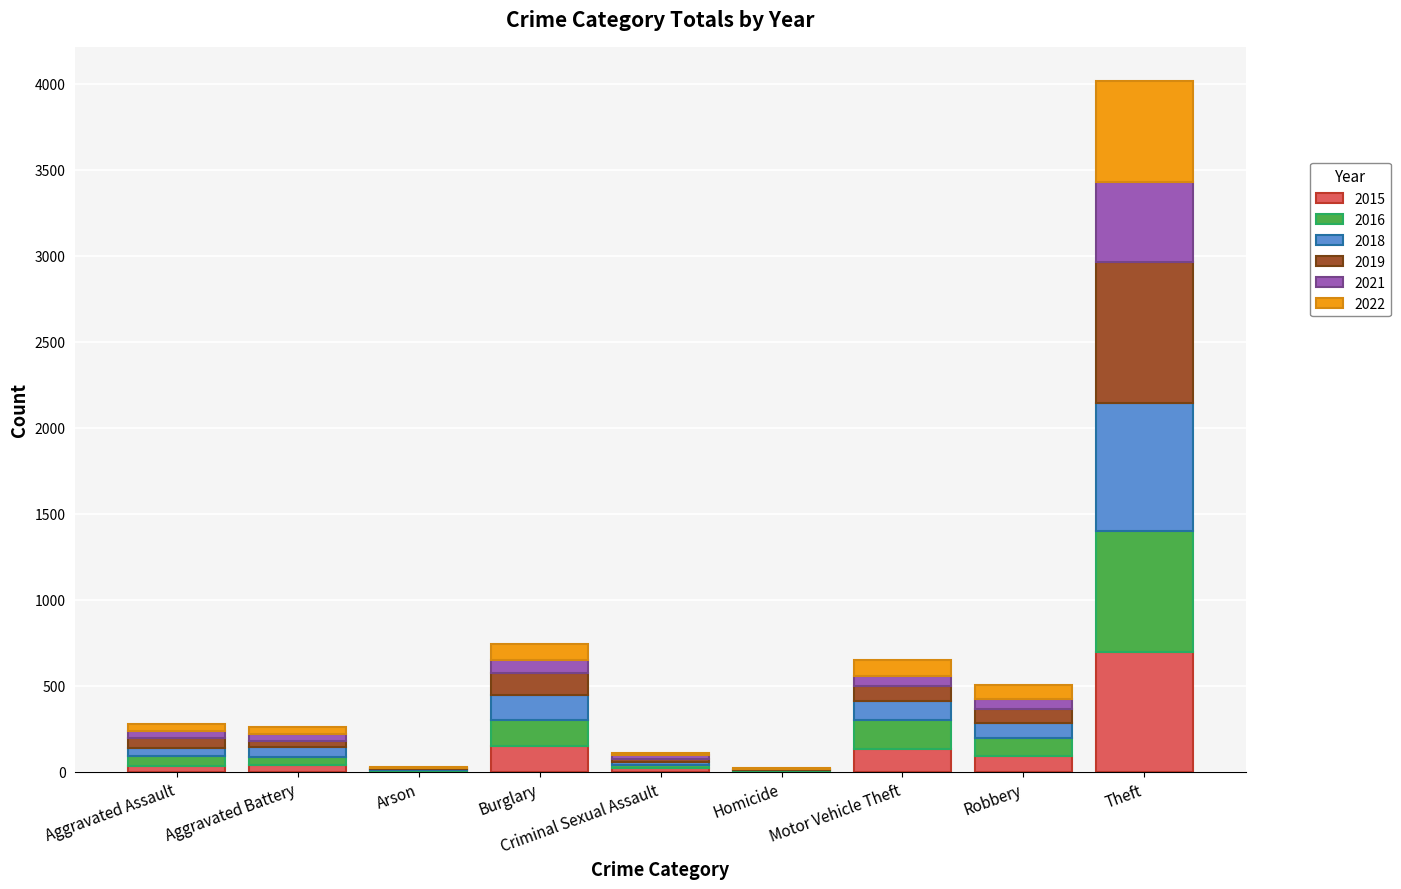

Which category has the highest value in the 2015 series?

Theft